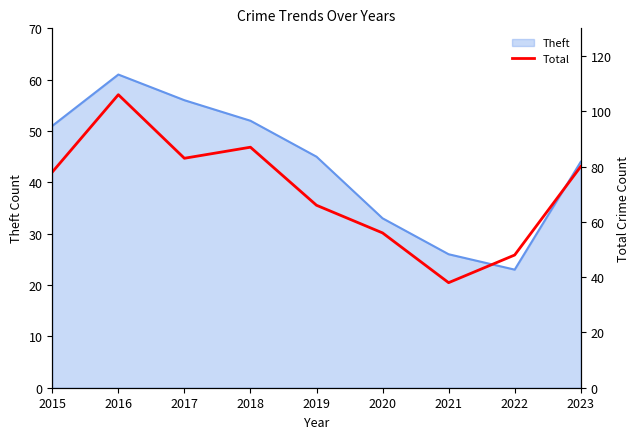

At which category does the data reach its first local peak?

2016